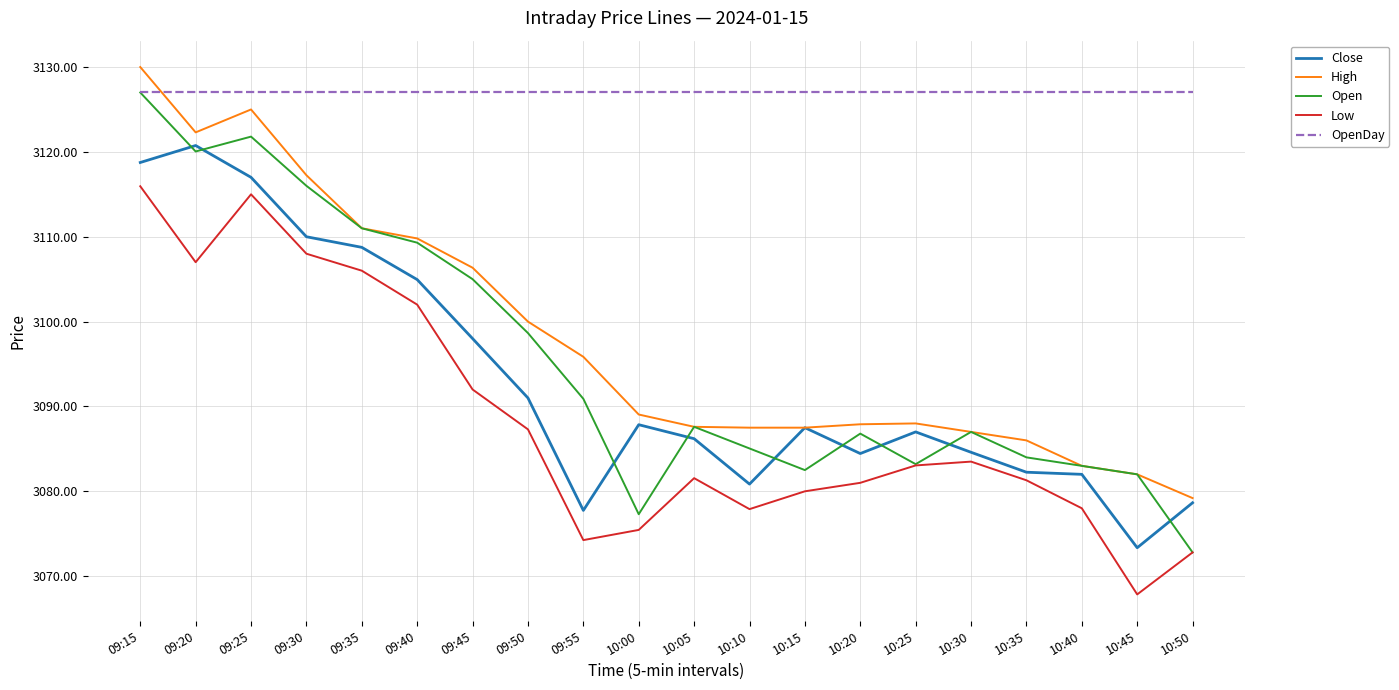

Which series changed the most between 09:40 and 10:00?

Open